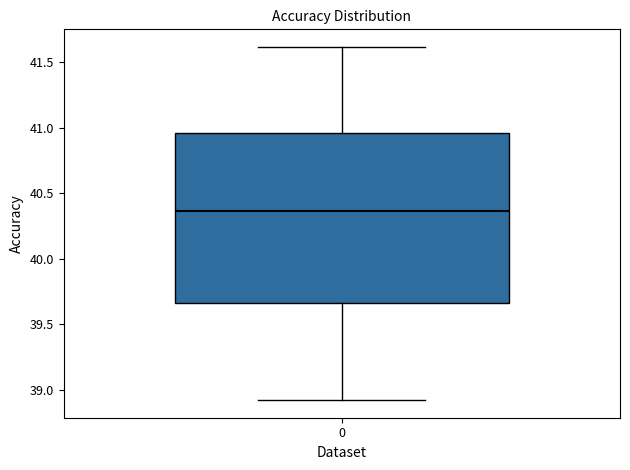

Where does the upper whisker of the box at x = 0 end on the y-axis? The values are not printed on the chart, so give them approximately, as read against the axis.

41.60